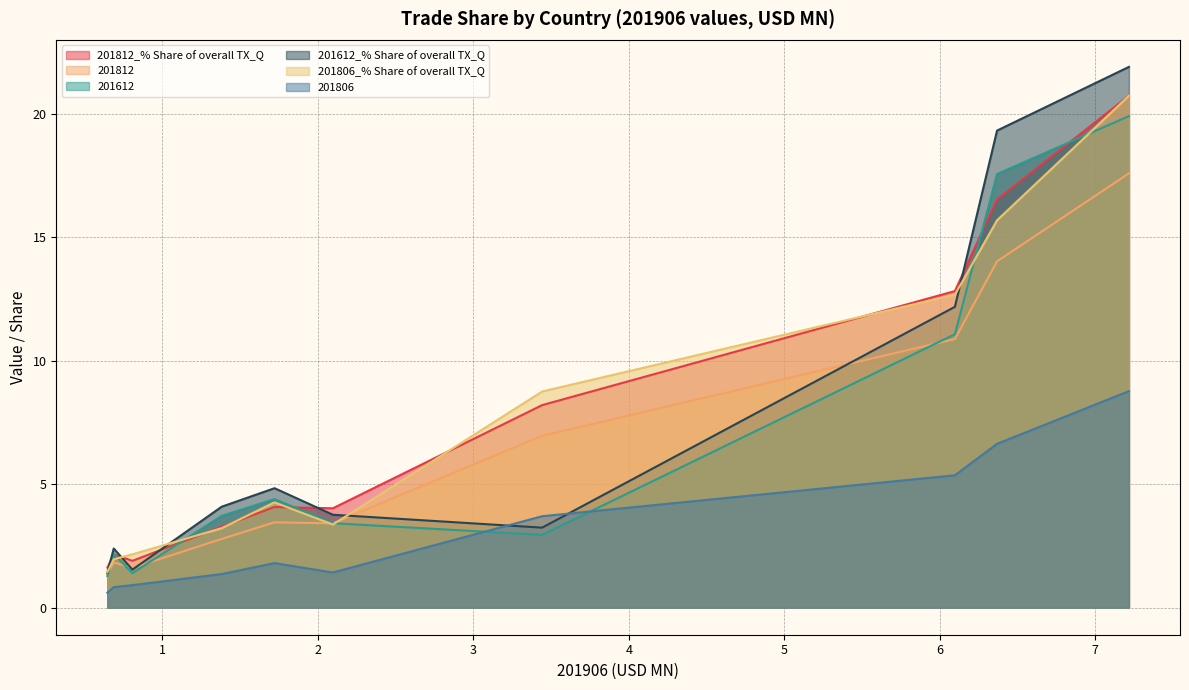

How many intersections are there between 201612 and 201806?

2